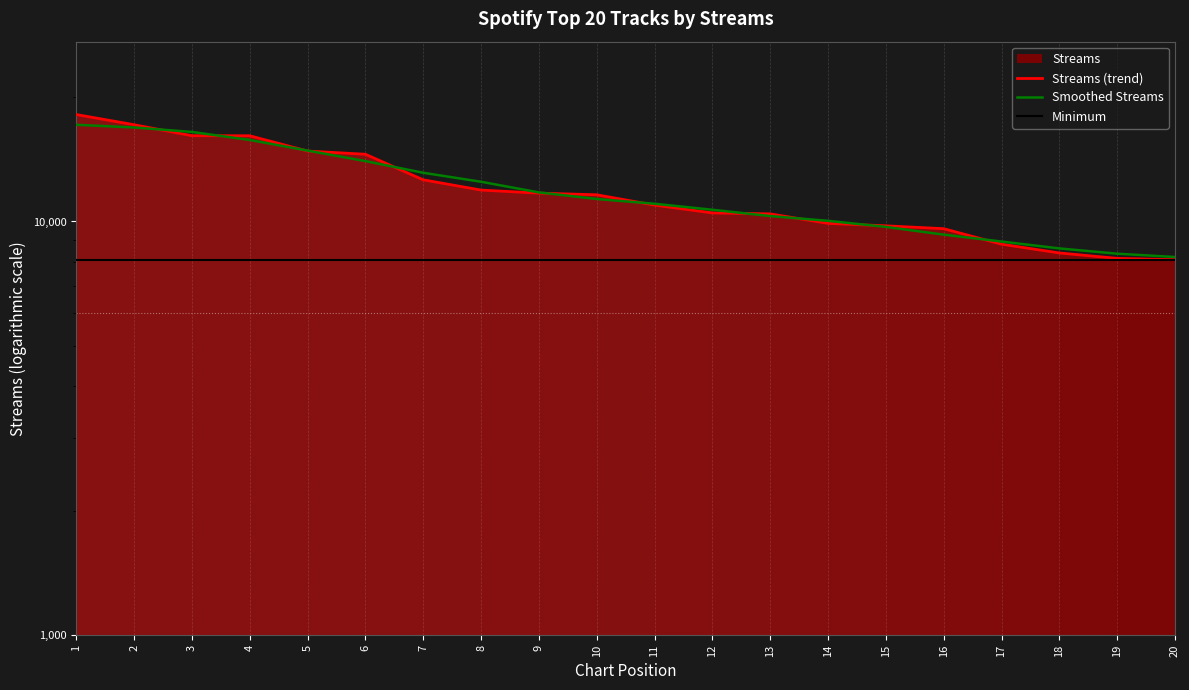

What is the total value across all series at 6?

36609.4